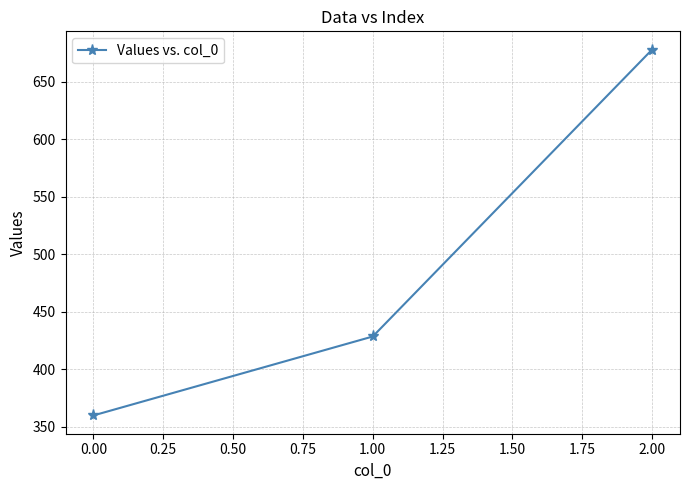

List the labels in order of value, smallest first.

0.00, 1.00, 2.00